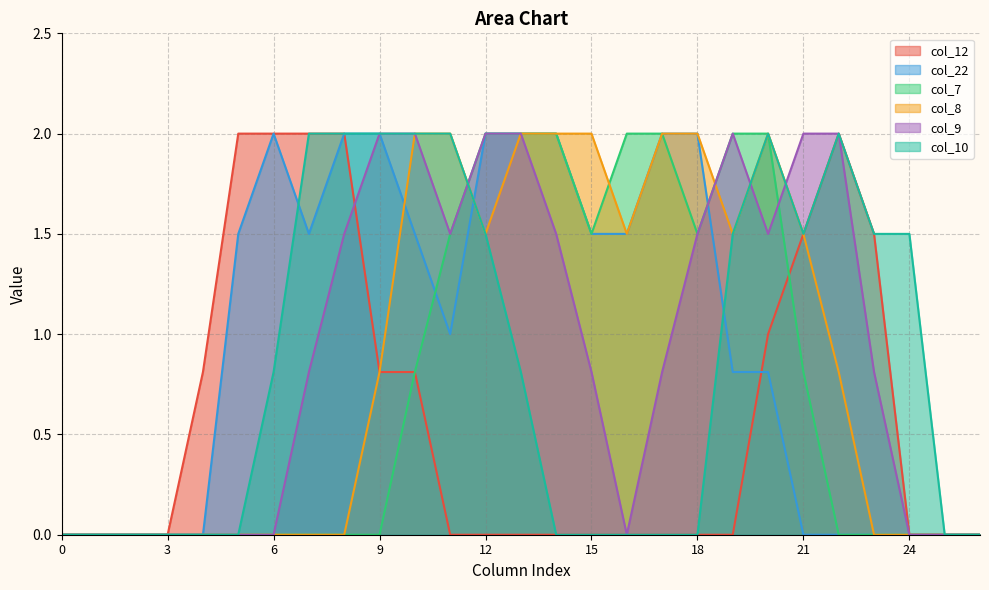

The value of col_22 at 25 is 0.0. True or false?

True